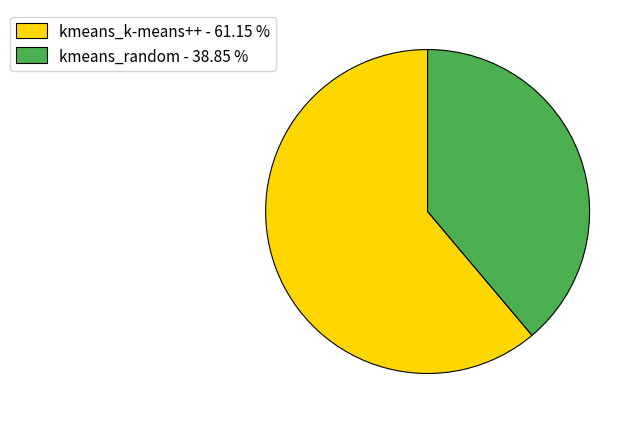

Between kmeans_random - 38.85 % and kmeans_k-means++ - 61.15 %, which is larger?

kmeans_k-means++ - 61.15 %